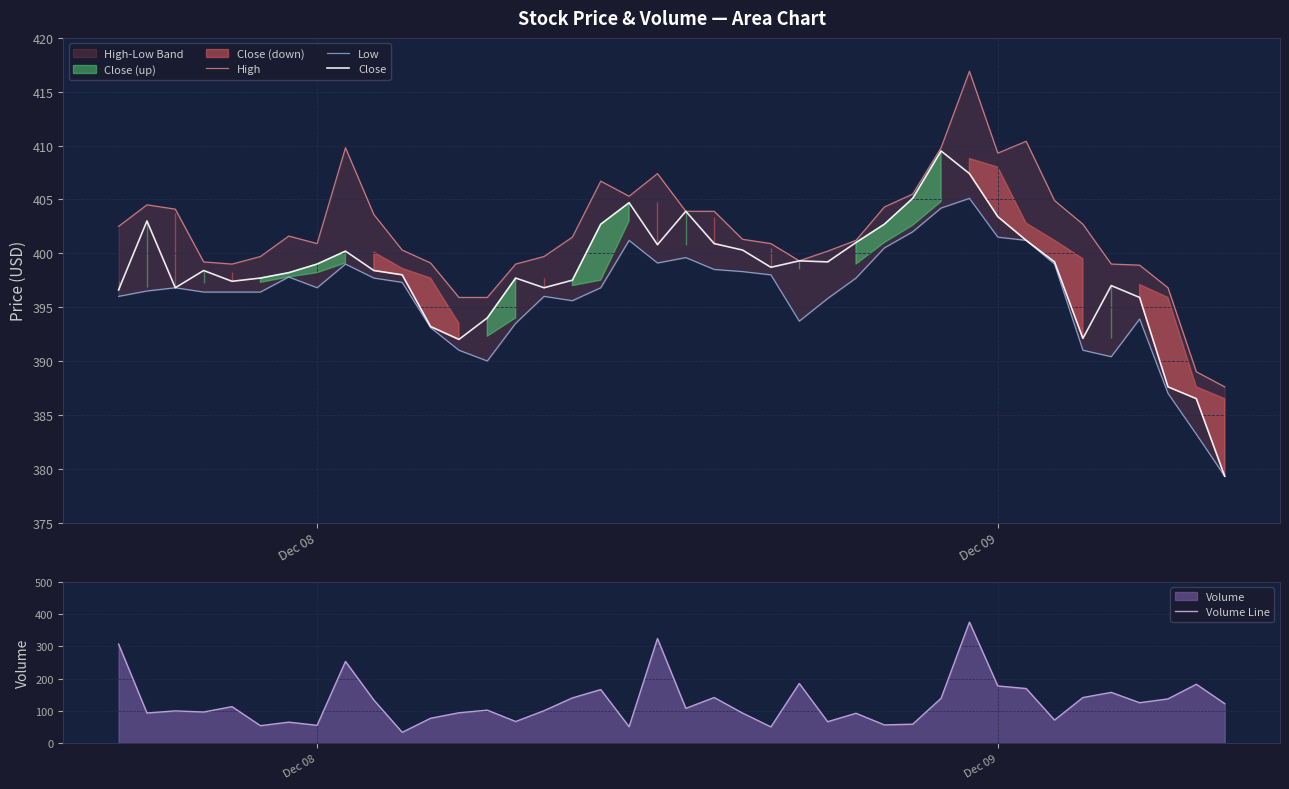

Which series has the widest spread of values?

Volume Line